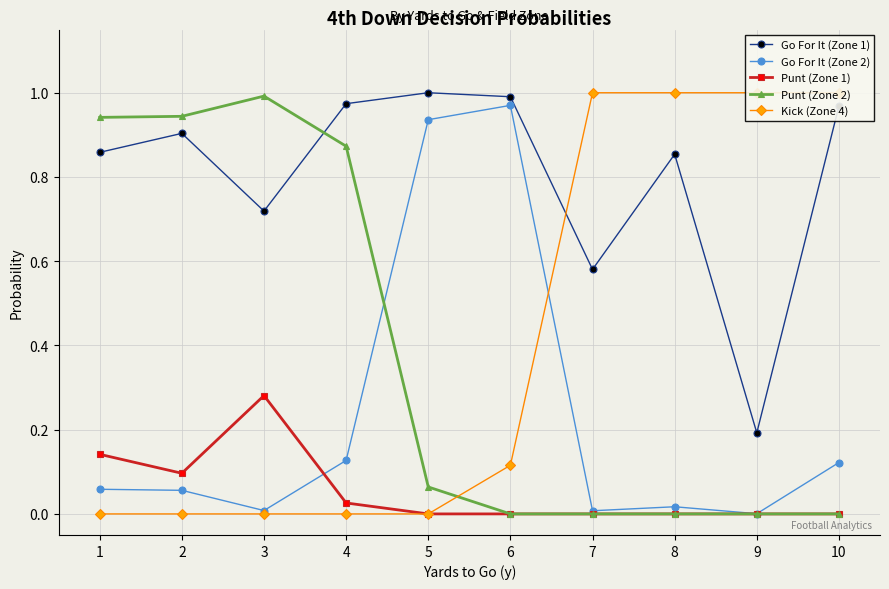

Does the chart display data point markers on the line(s)?

Yes